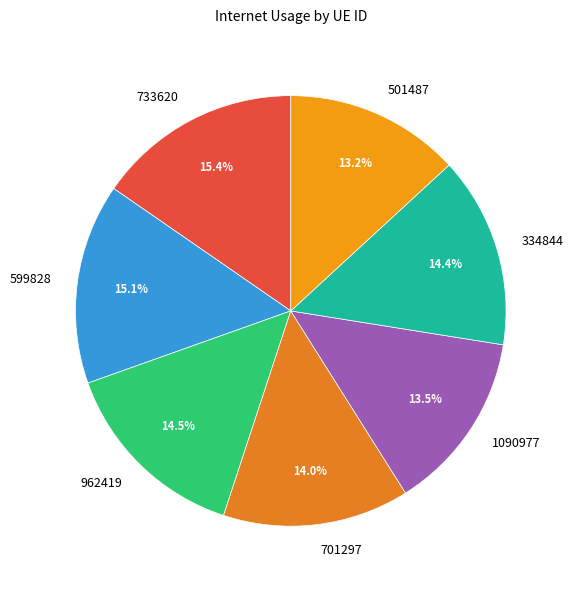

How many segments does this pie chart have?

7